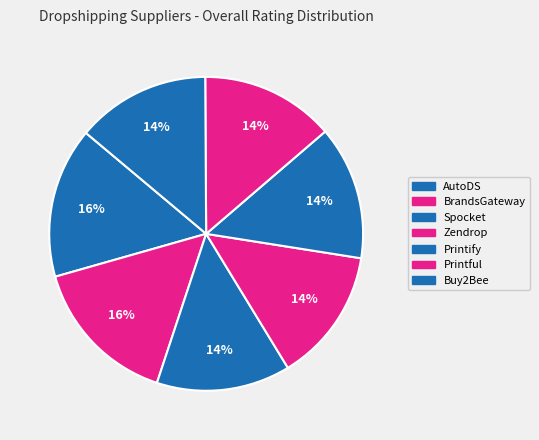

To the nearest percent, what is the combined percentage of BrandsGateway and Zendrop?

29%